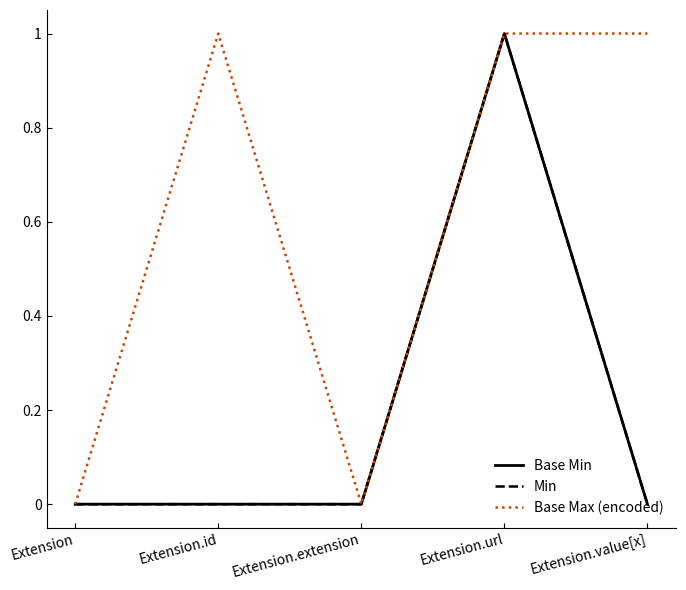

At how many categories does at least one series exceed 0?

3